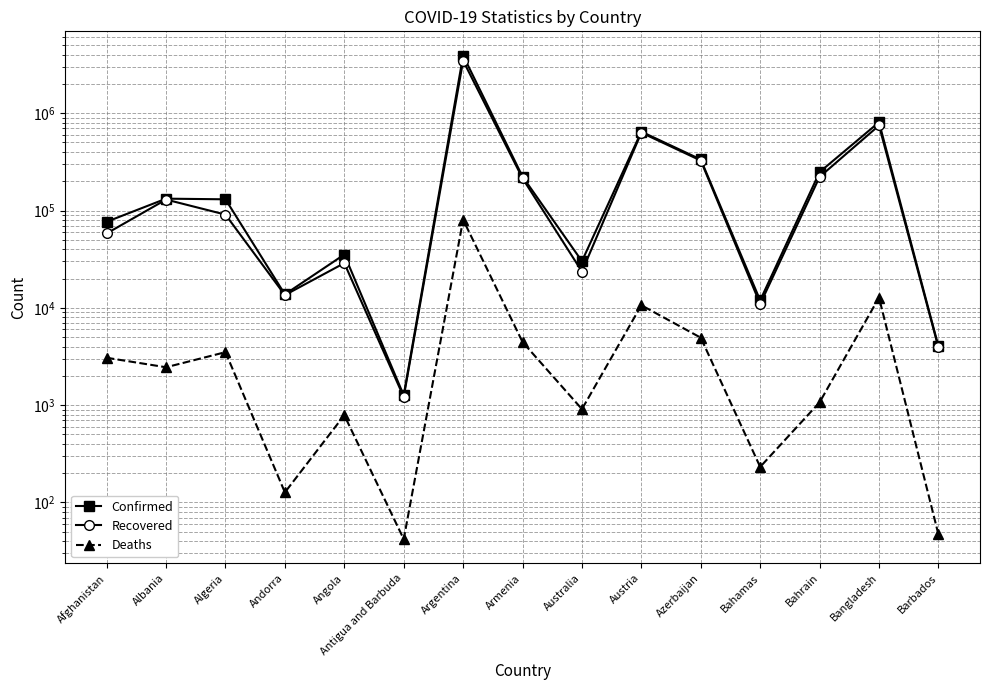

The value of Deaths at Antigua and Barbuda is 42. True or false?

True